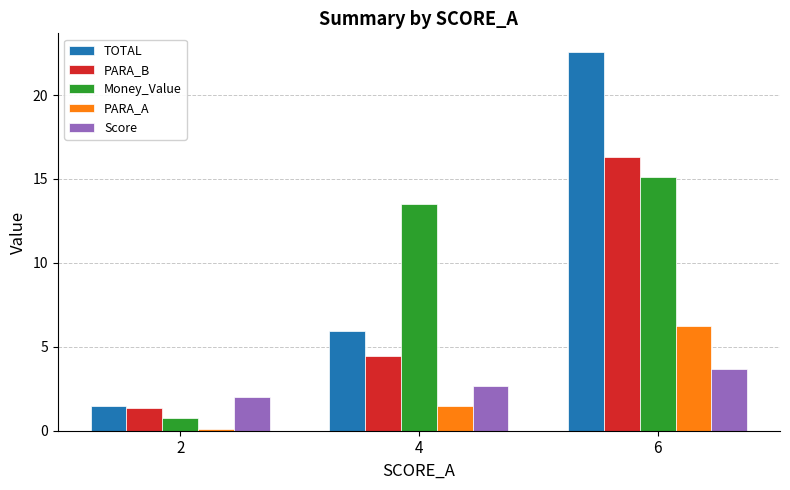

How many data points in PARA_B are above 4?

2